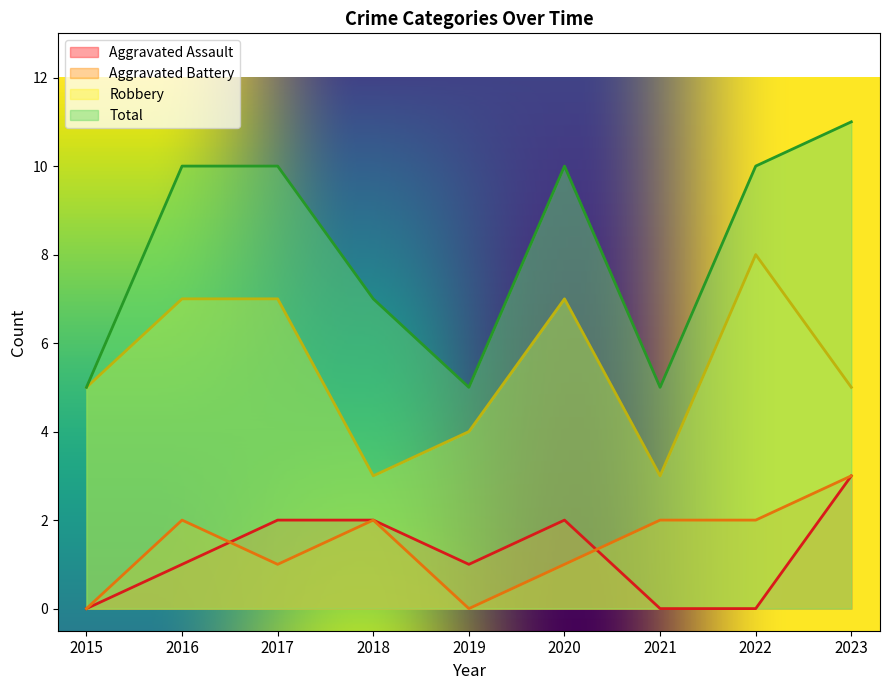

How many values in the Aggravated Battery series are below 2?

4